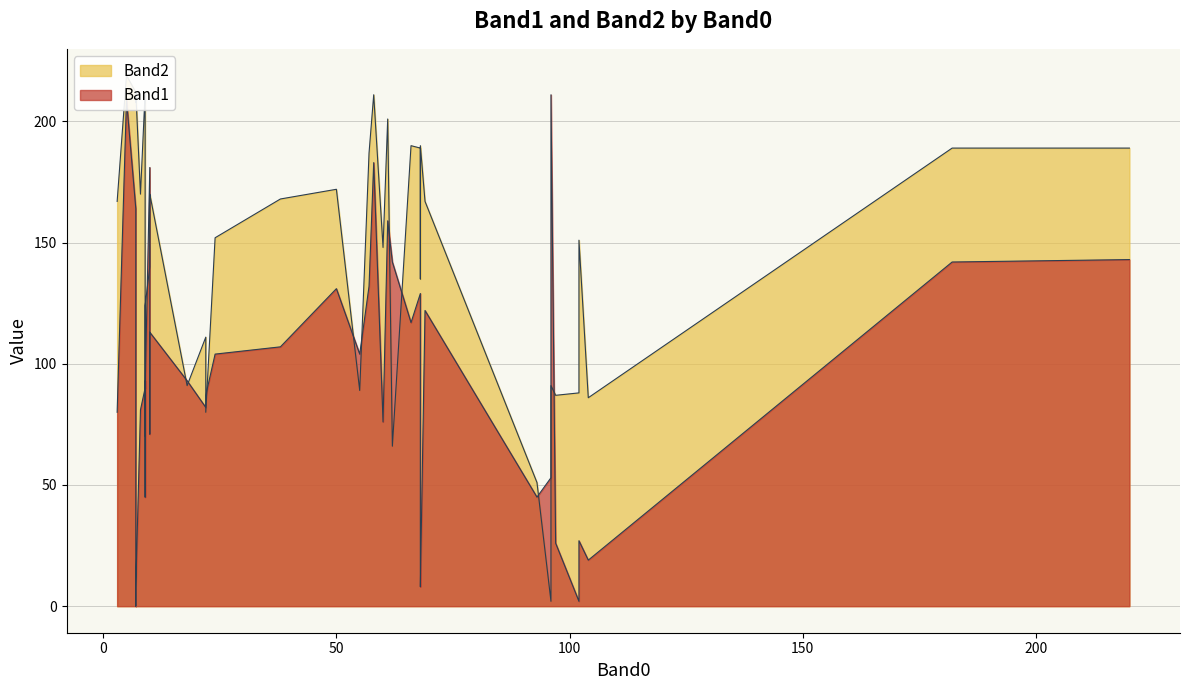

What is the average value of the Band1 series?

94